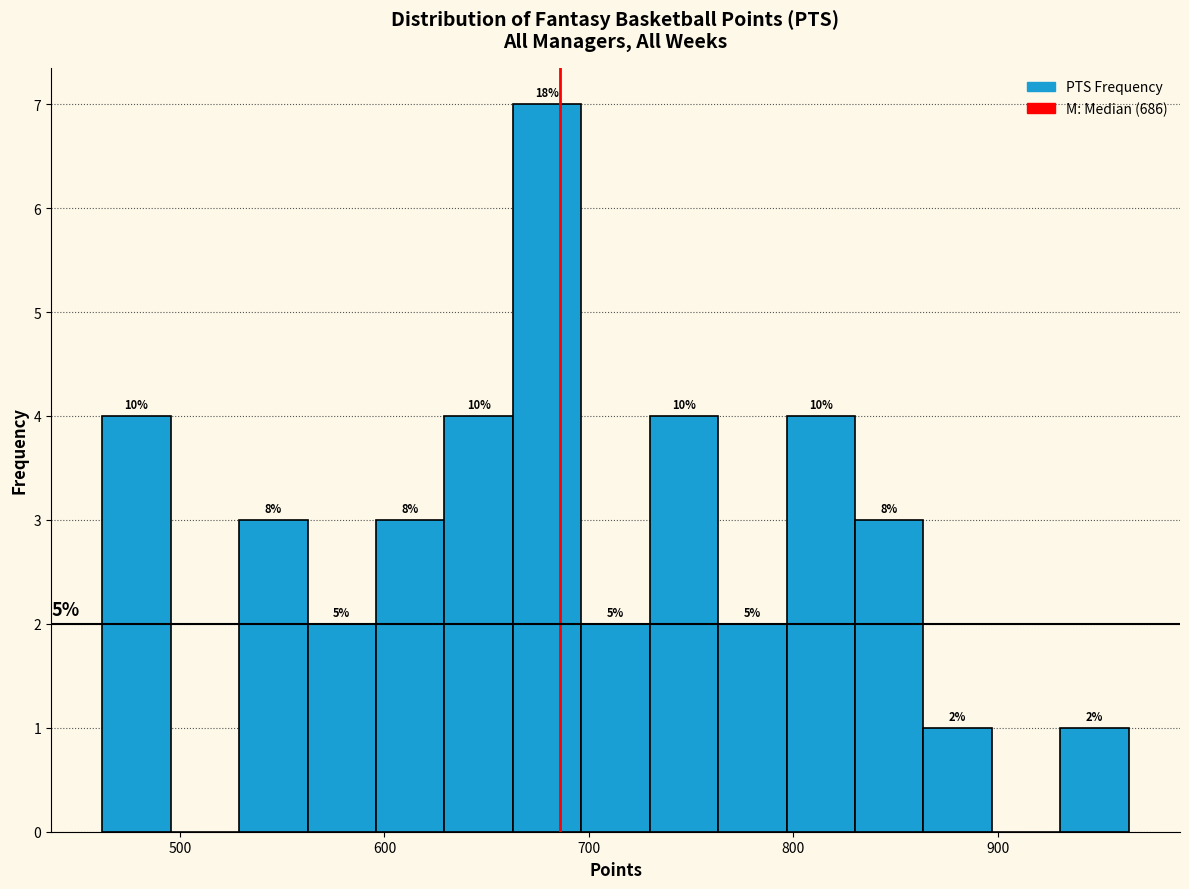

Around what value on the x-axis is the tallest bar? Give the approximate position of its centre, as read against the axis.

680